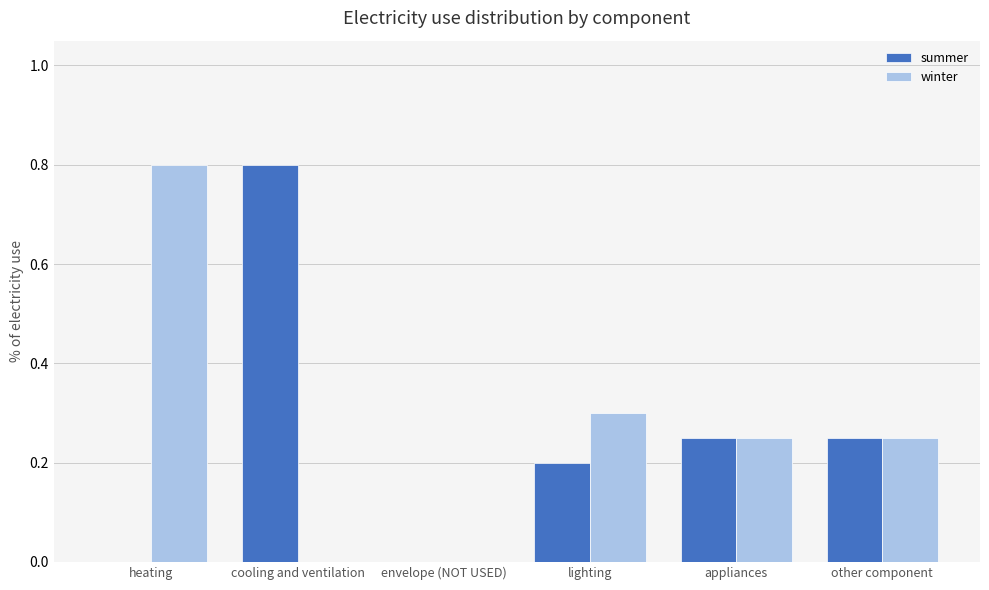

What is the maximum value shown in the chart?

0.8